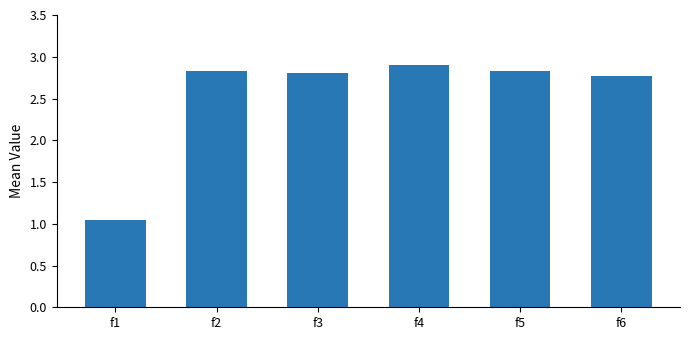

How many series are shown in this chart?

1